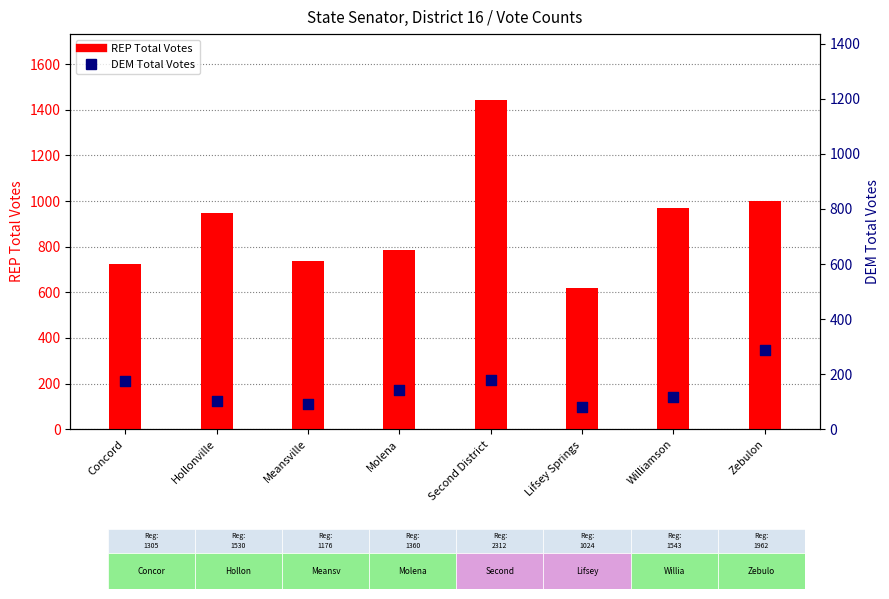

At how many categories does at least one series exceed 344?

8